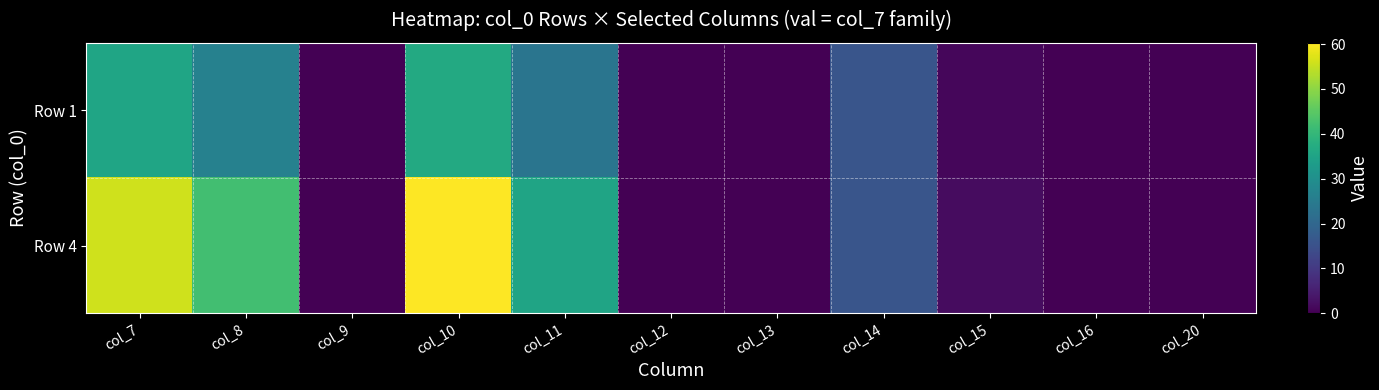

What is the maximum value shown in the chart?

60.3